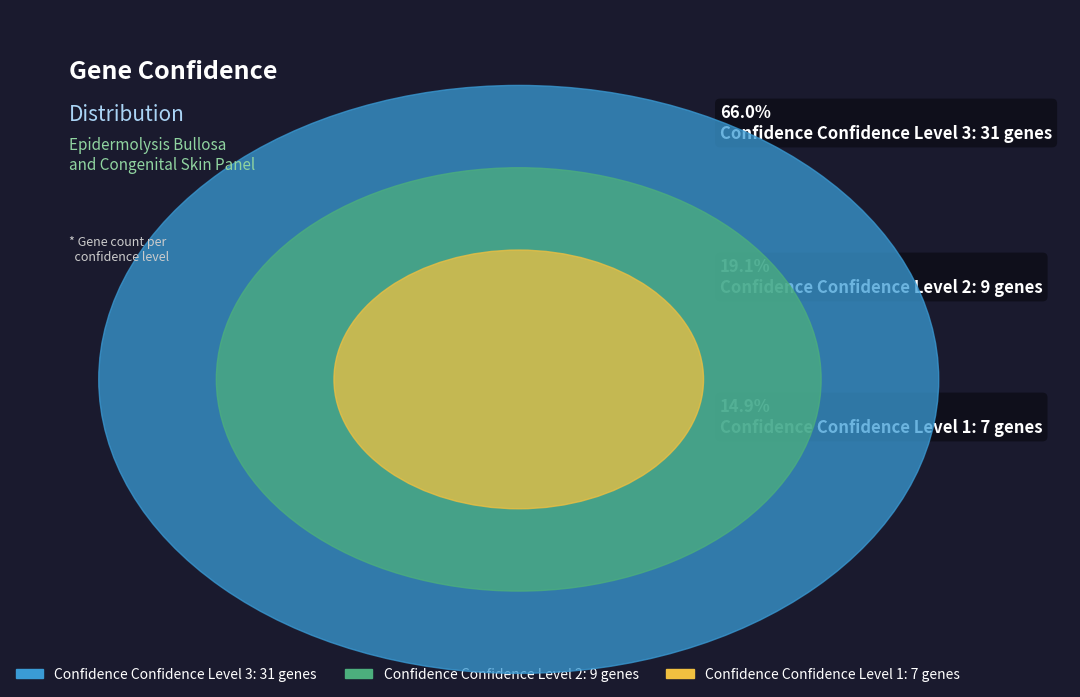

The 1 slice represents 2% of the pie. True or false?

False